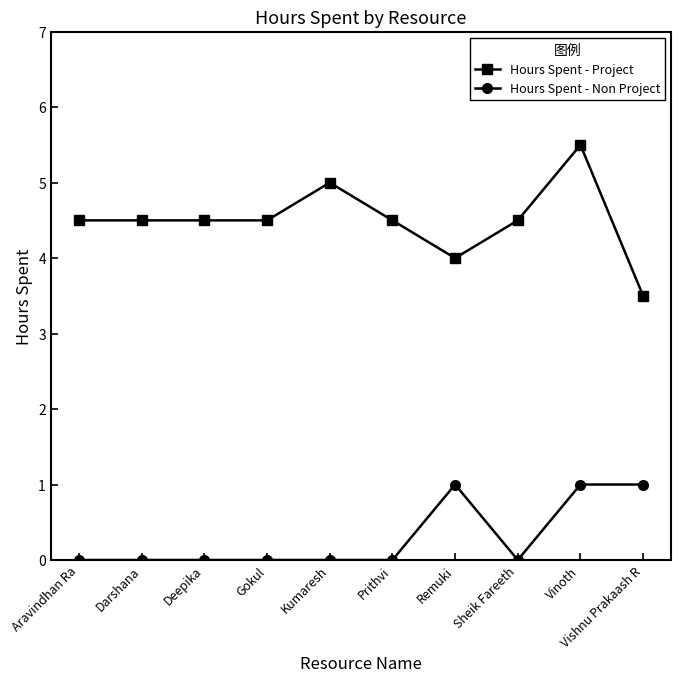

How many distinct data groups are displayed?

2